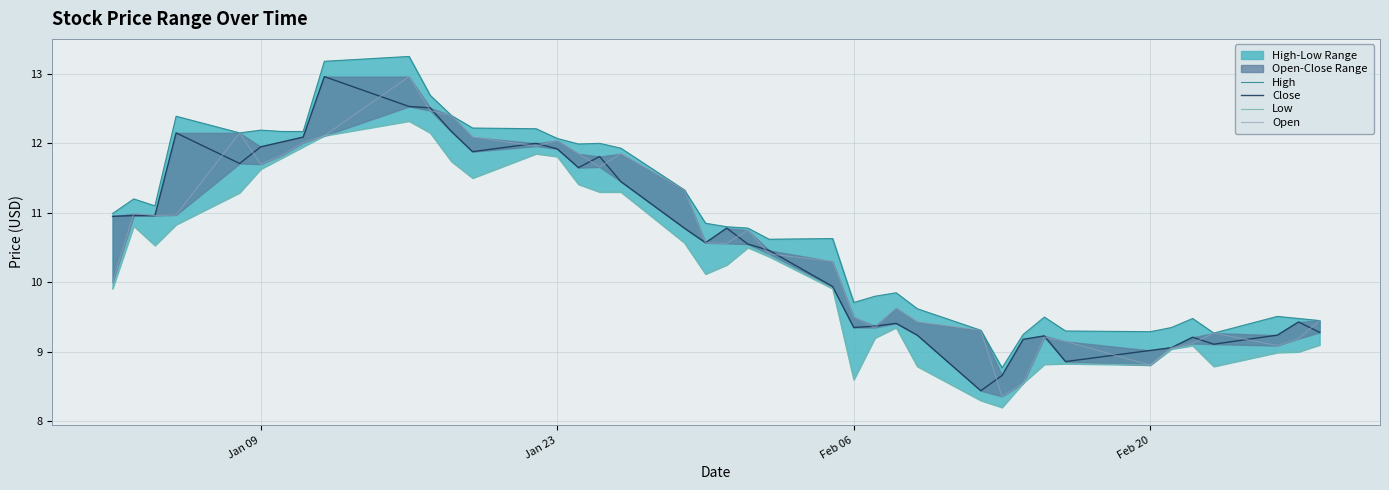

How many lines are shown in the chart?

4